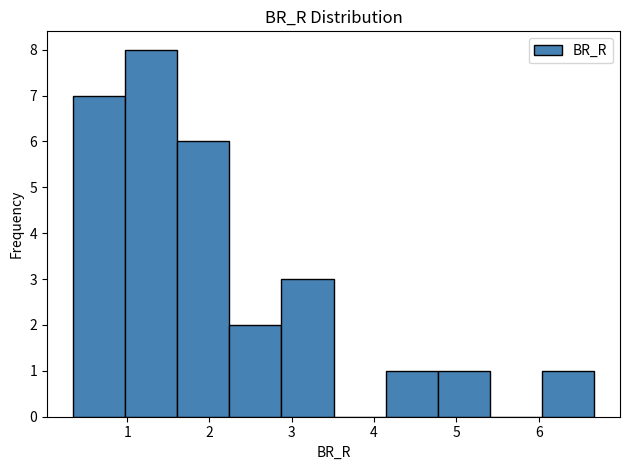

Which range on the x-axis has the tallest bar?

1.0 to 1.6